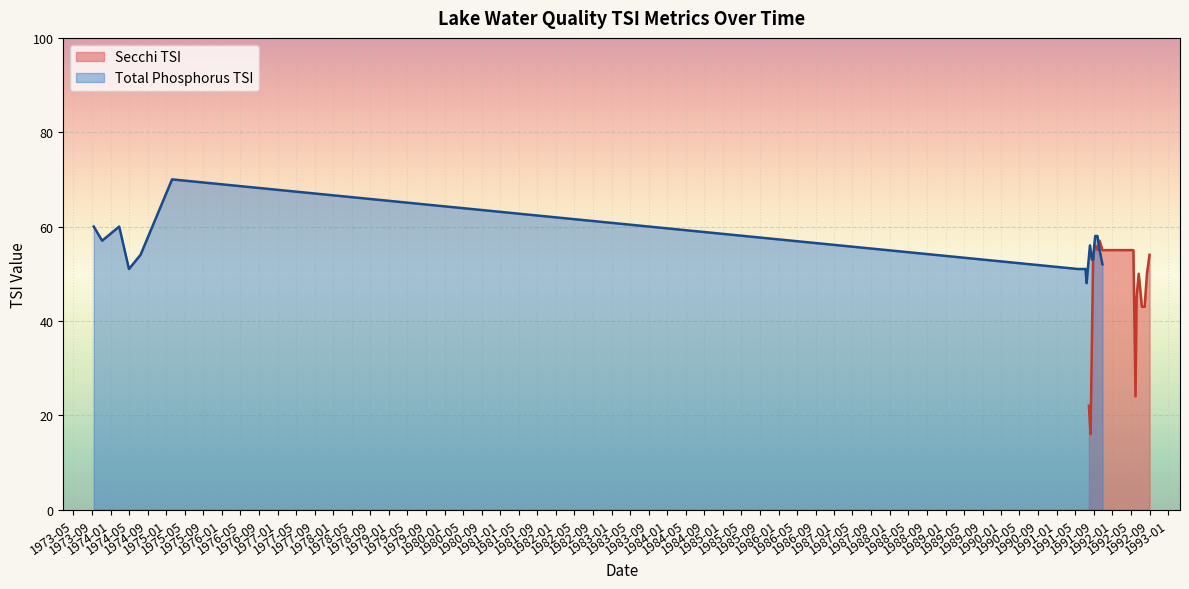

Where is the data nearest to the value 59?

1973-05